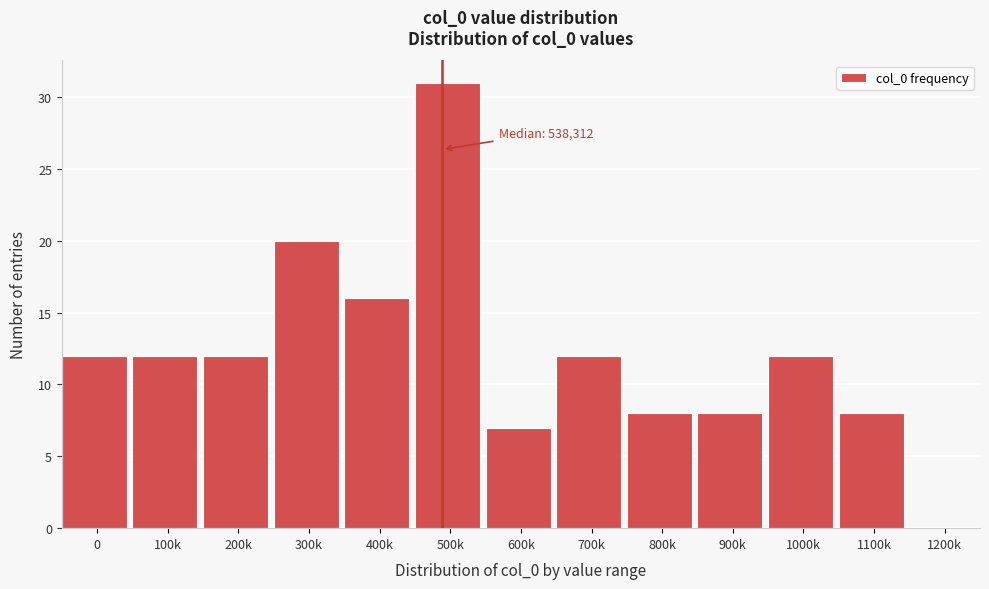

Reading right to left, what are all the values shown in this chart?

1200k=0	1100k=8	1000k=12	900k=8	800k=8	700k=12	600k=7	500k=31	400k=16	300k=20	200k=12	100k=12	0=12